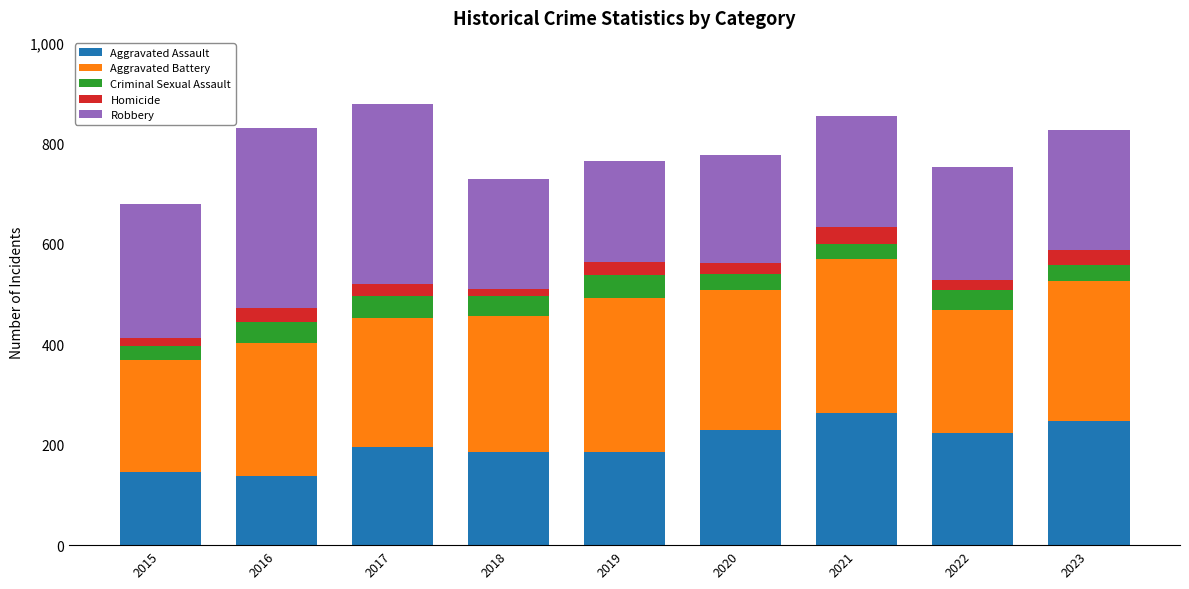

How many bars are there in total?

9